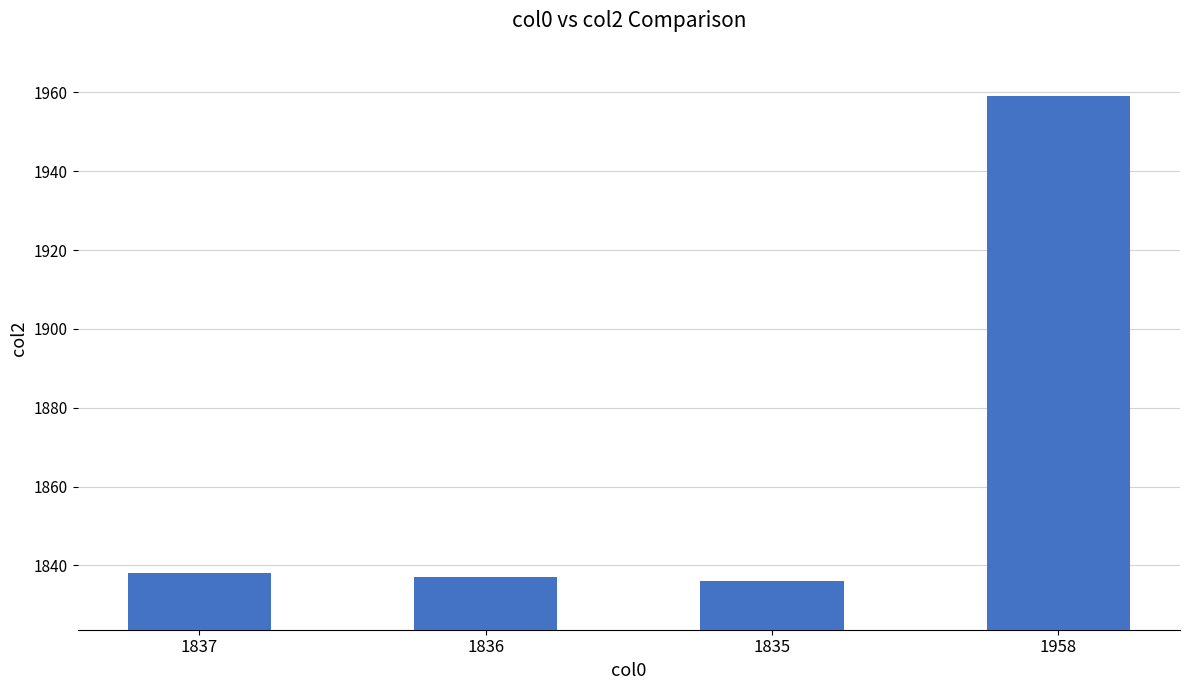

What is the label of the 4th bar from the left?

1958